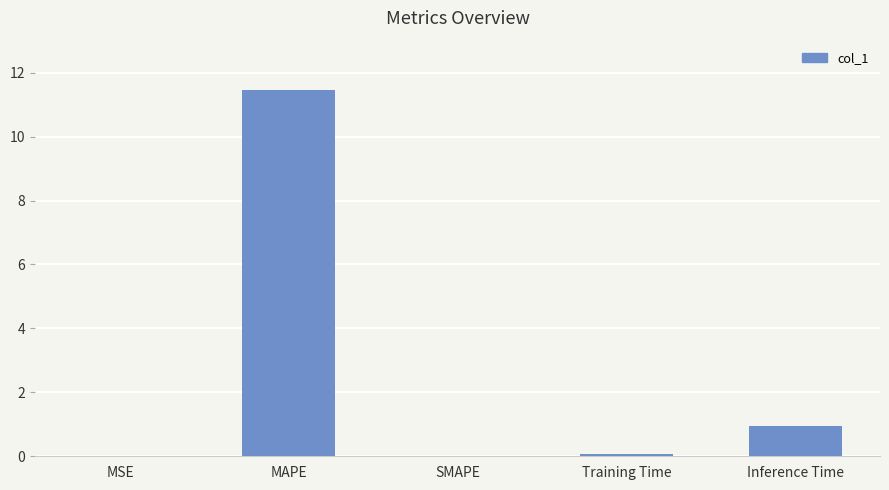

At which category does the chart reach its peak across all series?

MAPE